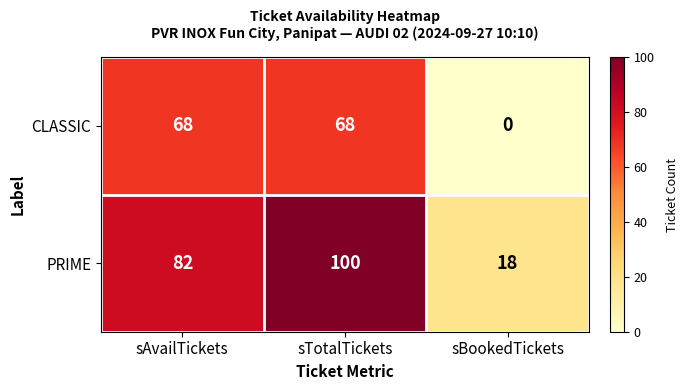

What is the maximum value for PRIME?

100